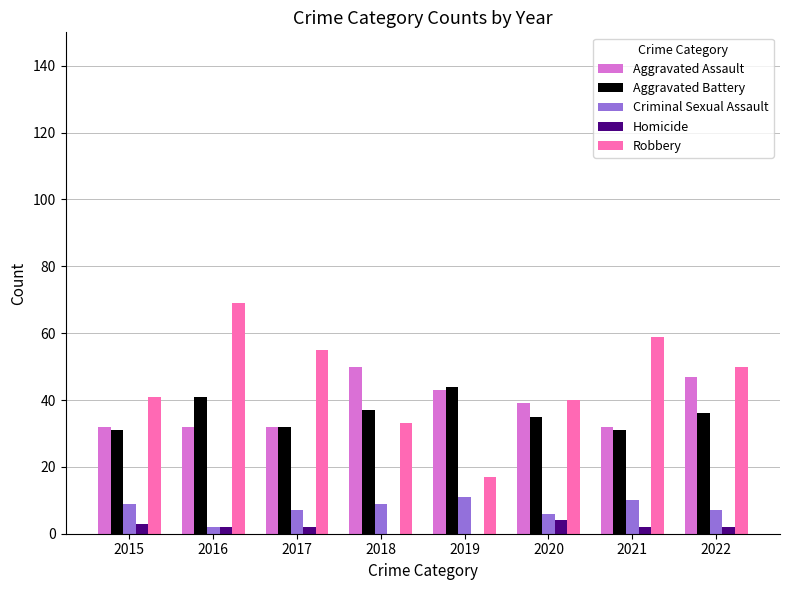

Reading right to left, what are all the values shown in this chart?

Aggravated Assault: 47	32	39	43	50	32	32	32
Aggravated Battery: 36	31	35	44	37	32	41	31
Criminal Sexual Assault: 7	10	6	11	9	7	2	9
Homicide: 2	2	4	0	0	2	2	3
Robbery: 50	59	40	17	33	55	69	41